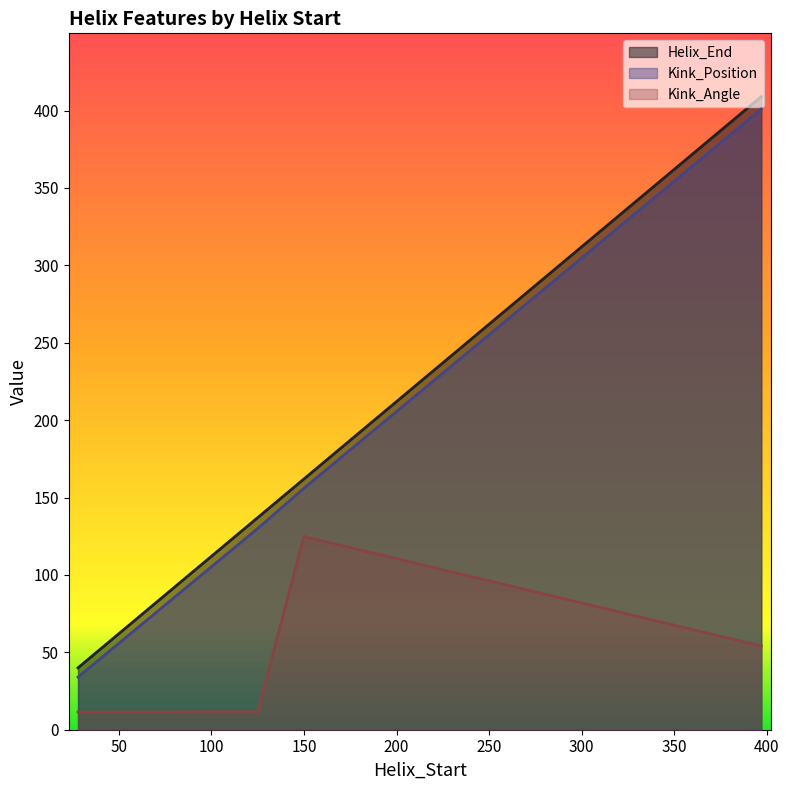

What is the minimum value shown in the chart?

11.4